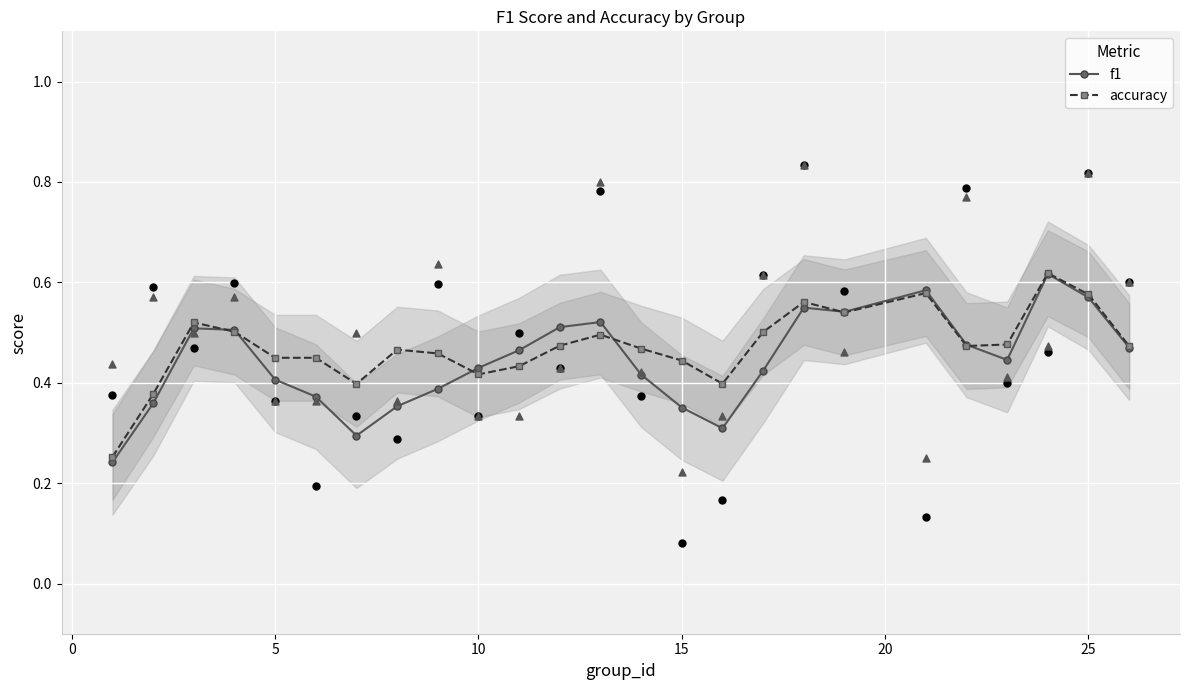

Which series has the widest spread of Y values?

f1